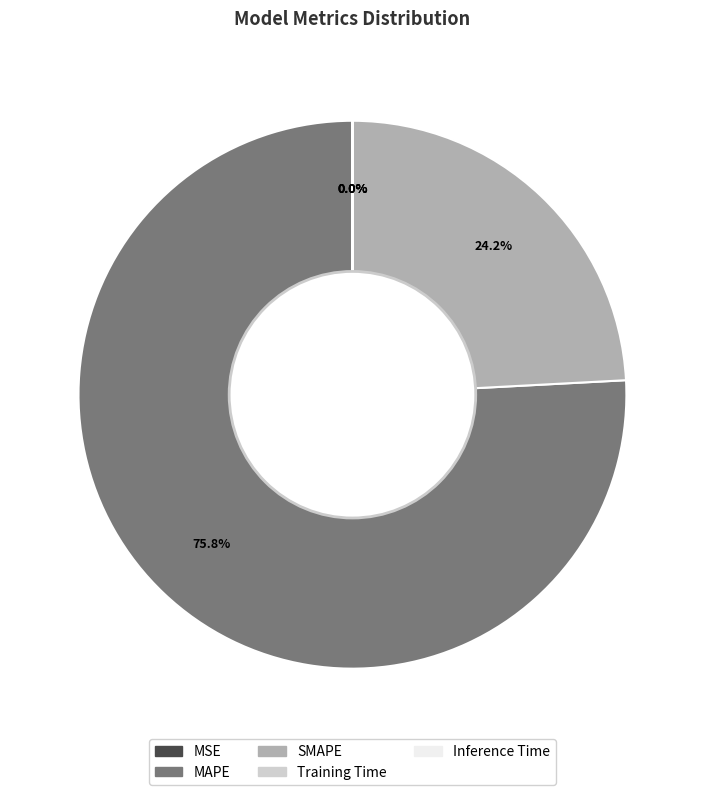

To the nearest percent, what portion does MAPE represent?

76%